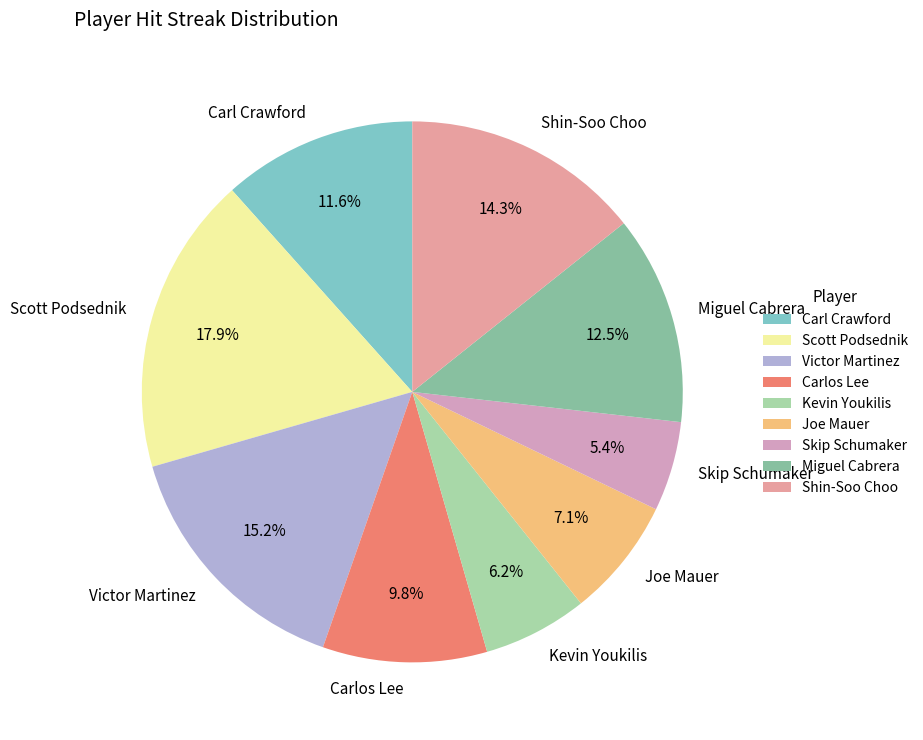

Count the number of slices in the pie.

9